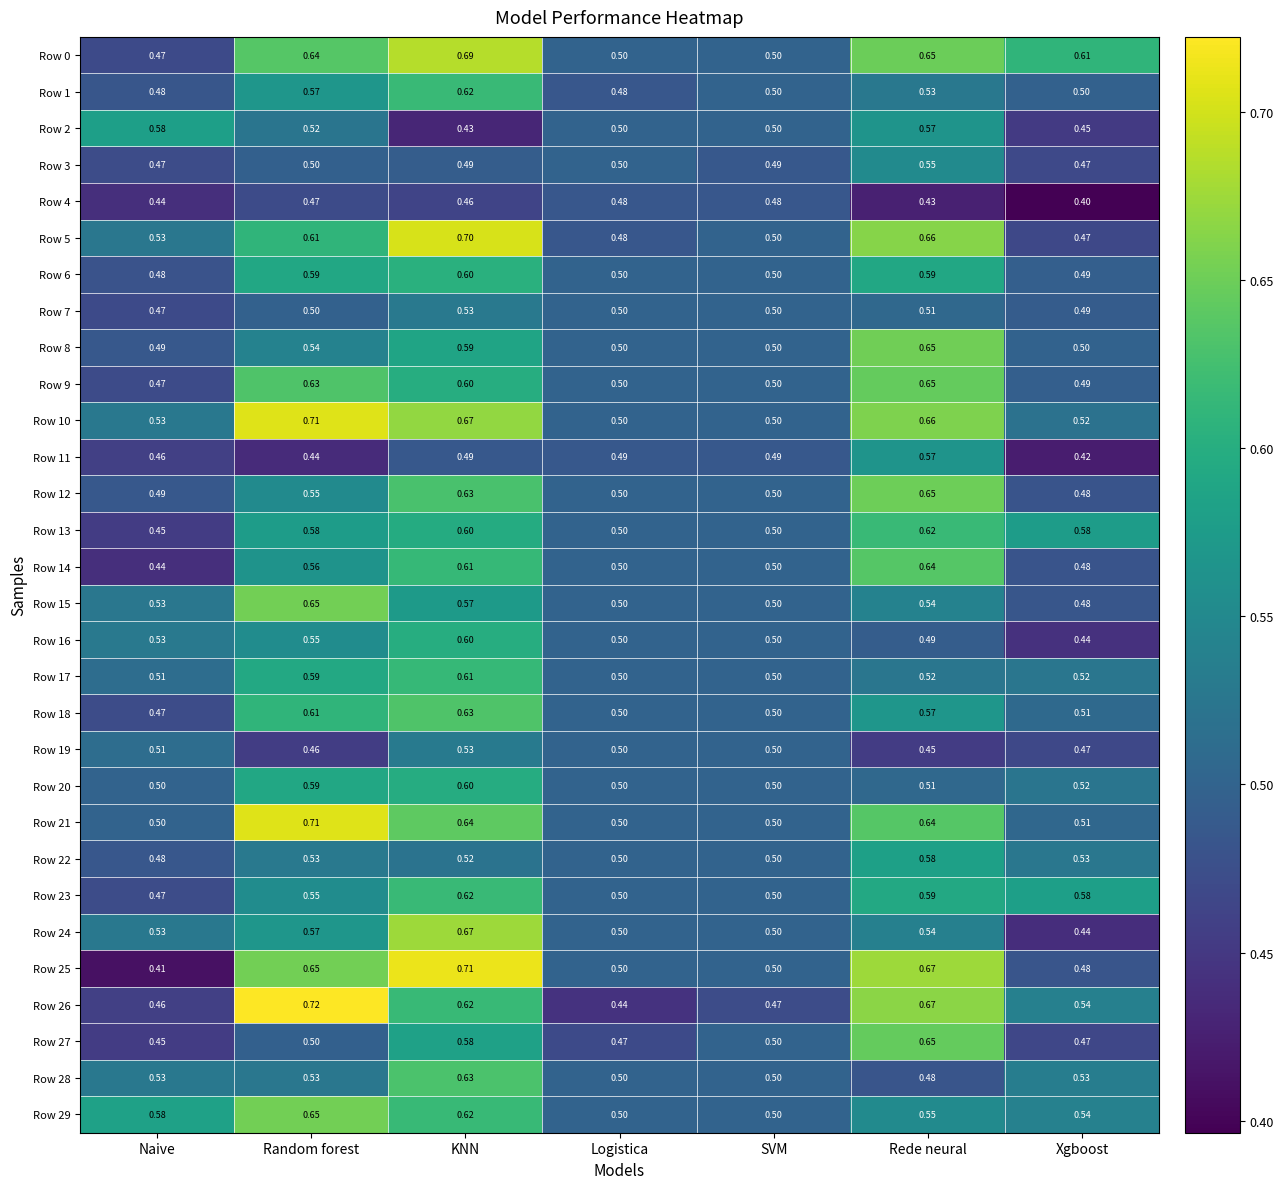

Where is Row 15 nearest to the value 0?

Xgboost